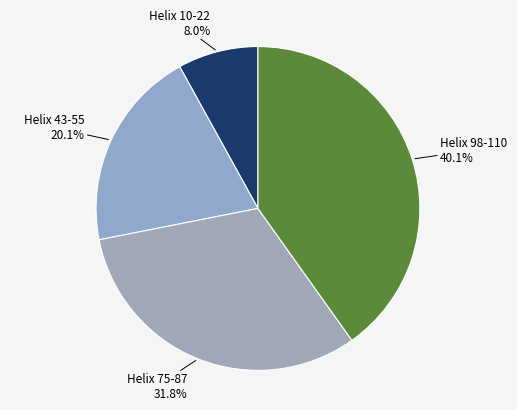

What percentage do Helix 75-87 and Helix 98-110 together represent?

71.9%